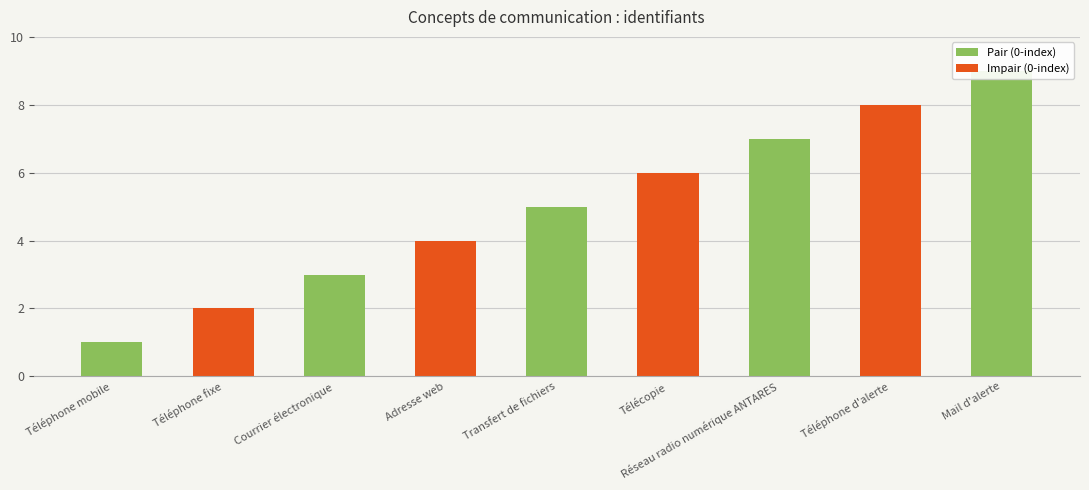

What position from the right is Télécopie?

4